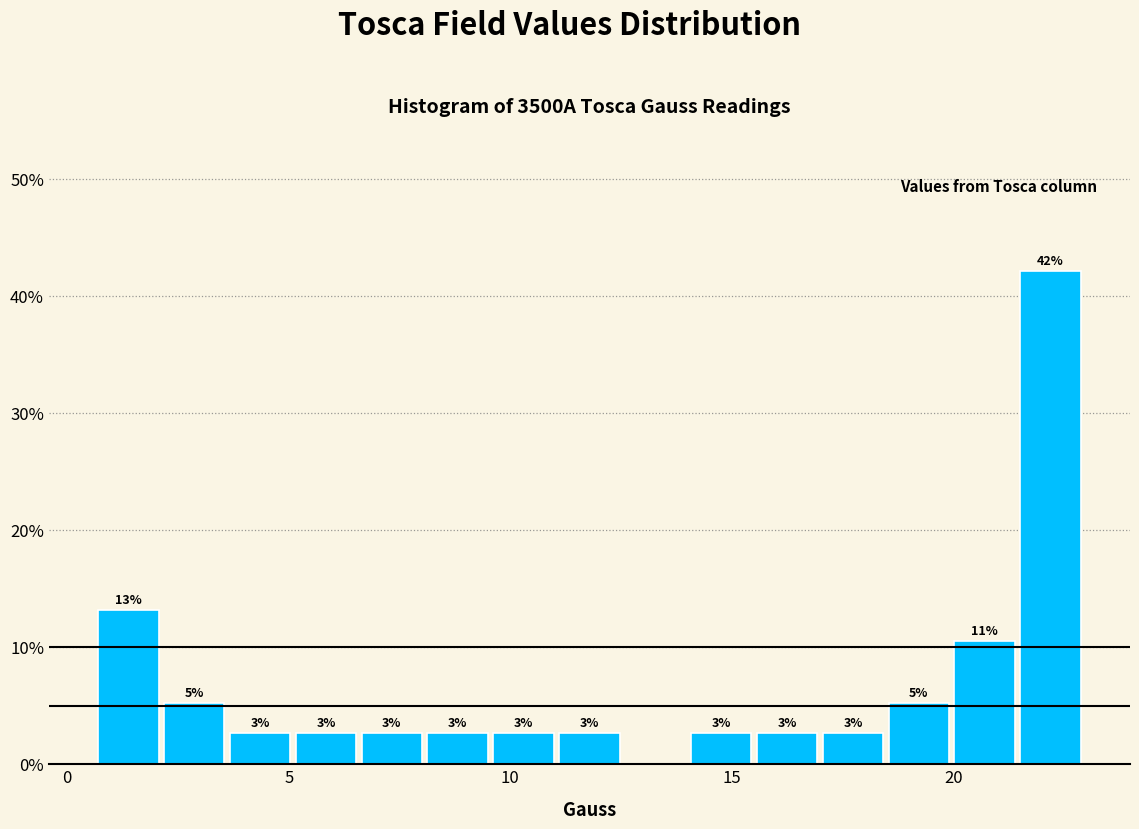

Around what value on the x-axis is the tallest bar? Give the approximate position of its centre, as read against the axis.

22.0